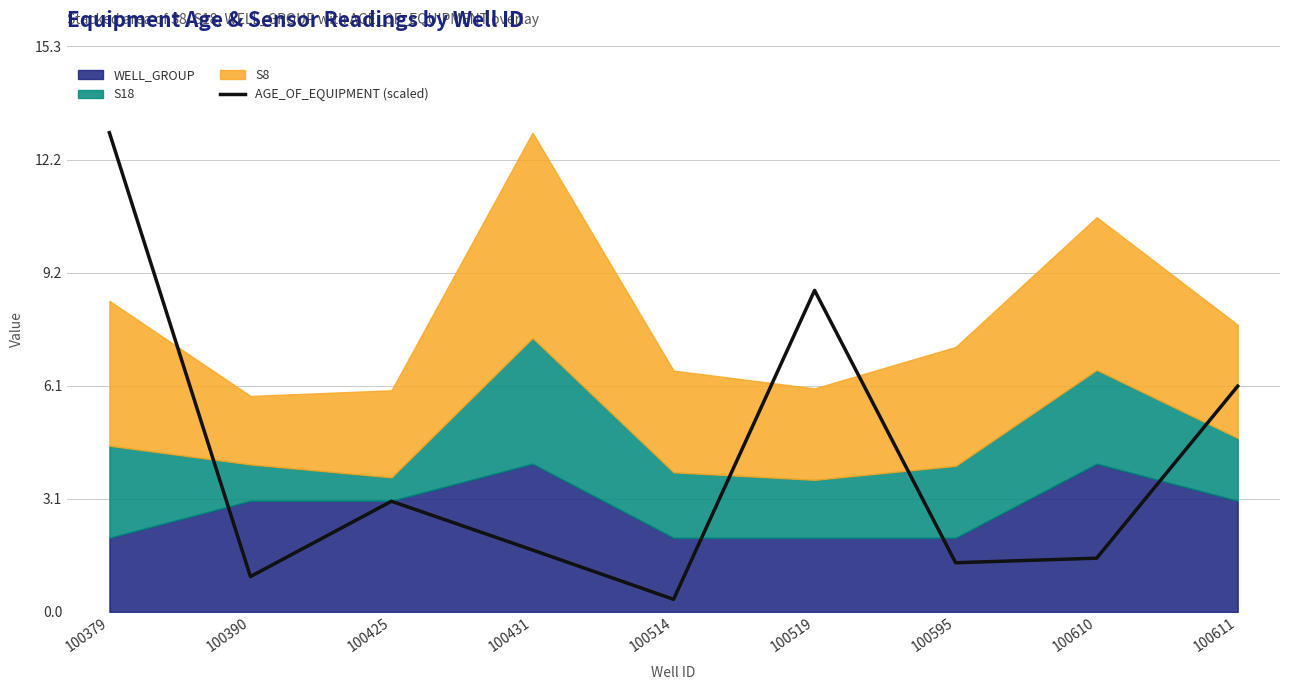

How many lines are shown in the chart?

1